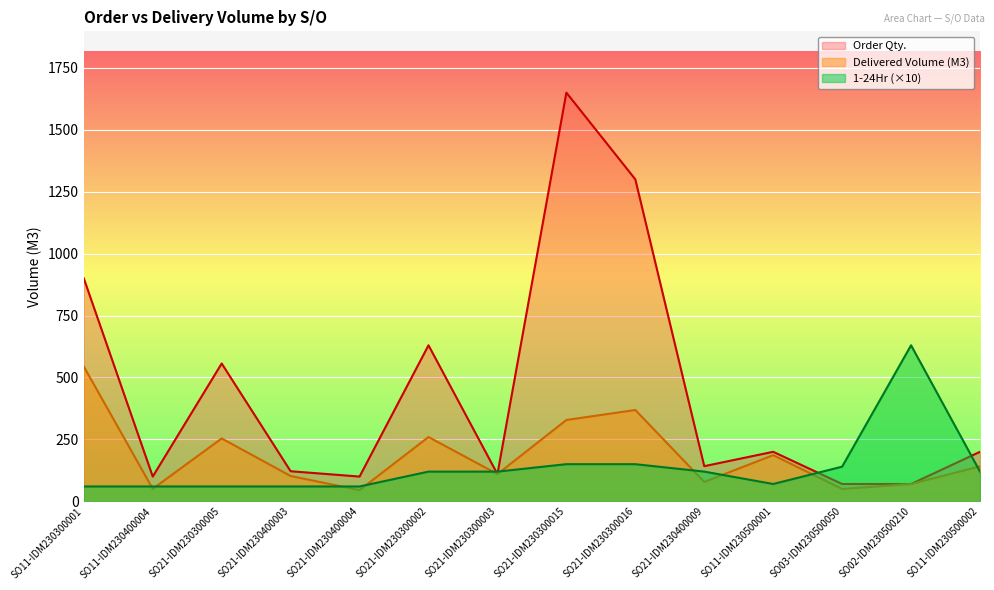

What is the label of the 3rd point from the right?

SO03-IDM230500050